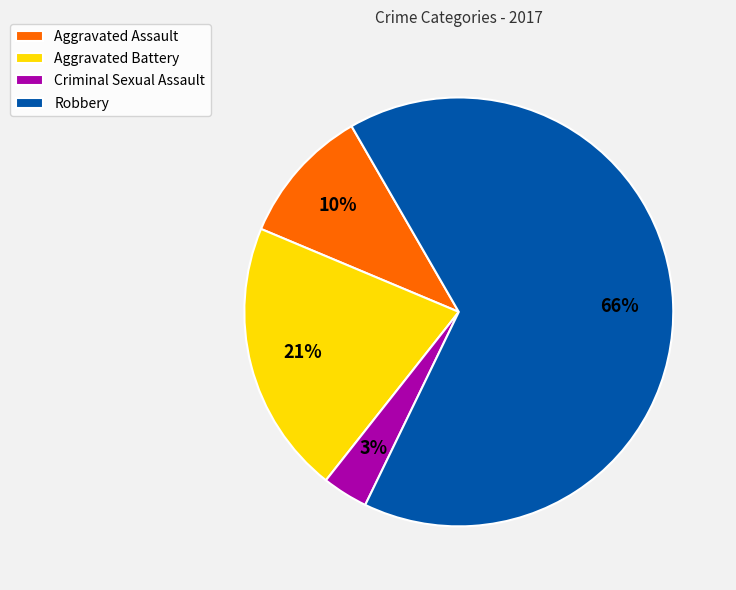

Combined, do Aggravated Assault and Aggravated Battery account for over 50%?

No